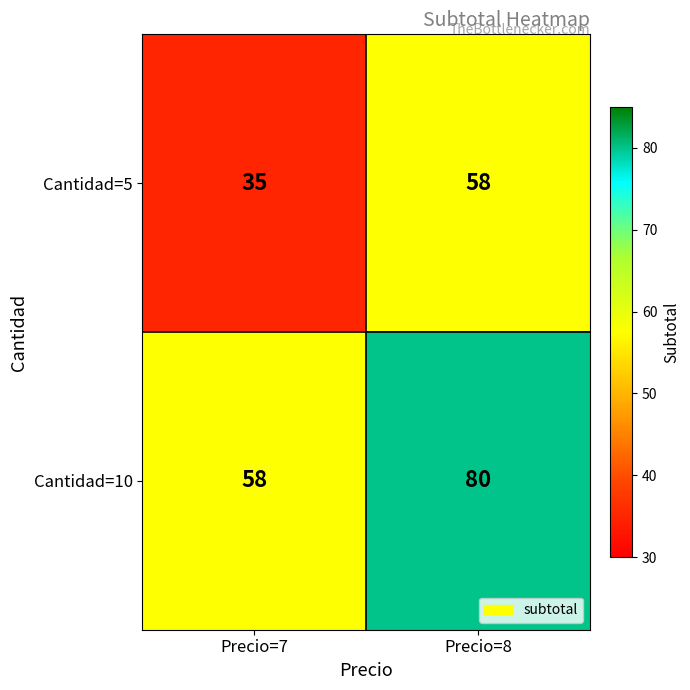

Count the number of categories in the chart.

2